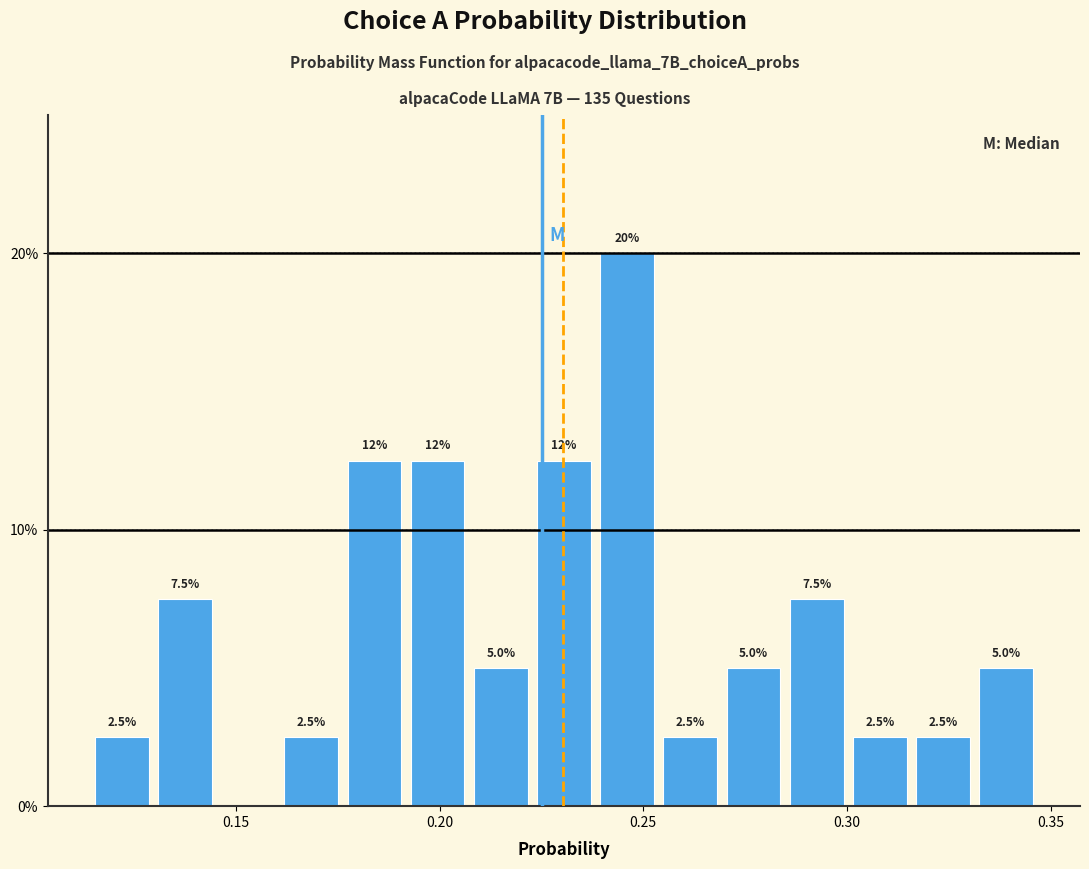

Read against the x-axis, roughly where is the centre of the tallest bar?

0.245